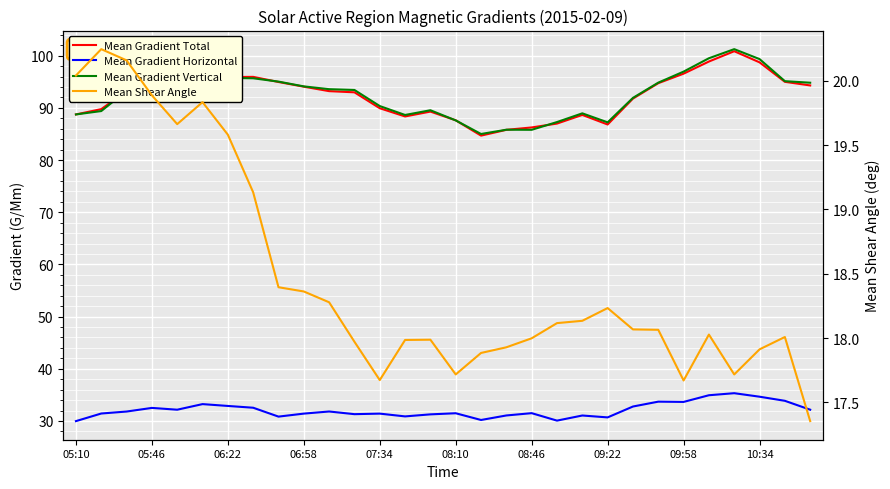

What is the difference between the maximum and minimum values in the Mean Shear Angle series?

2.9